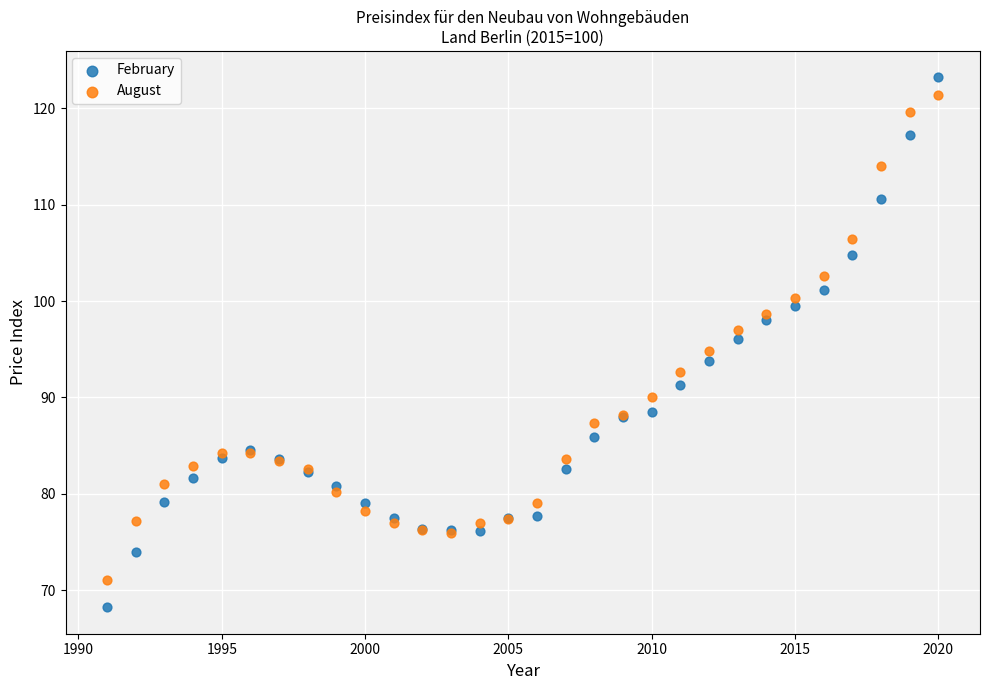

Which series reaches the maximum Y coordinate?

February